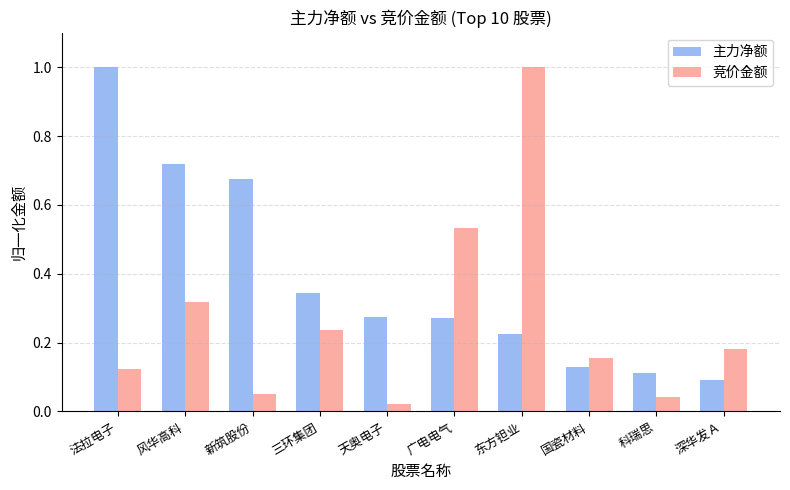

How many groups of bars are there?

10